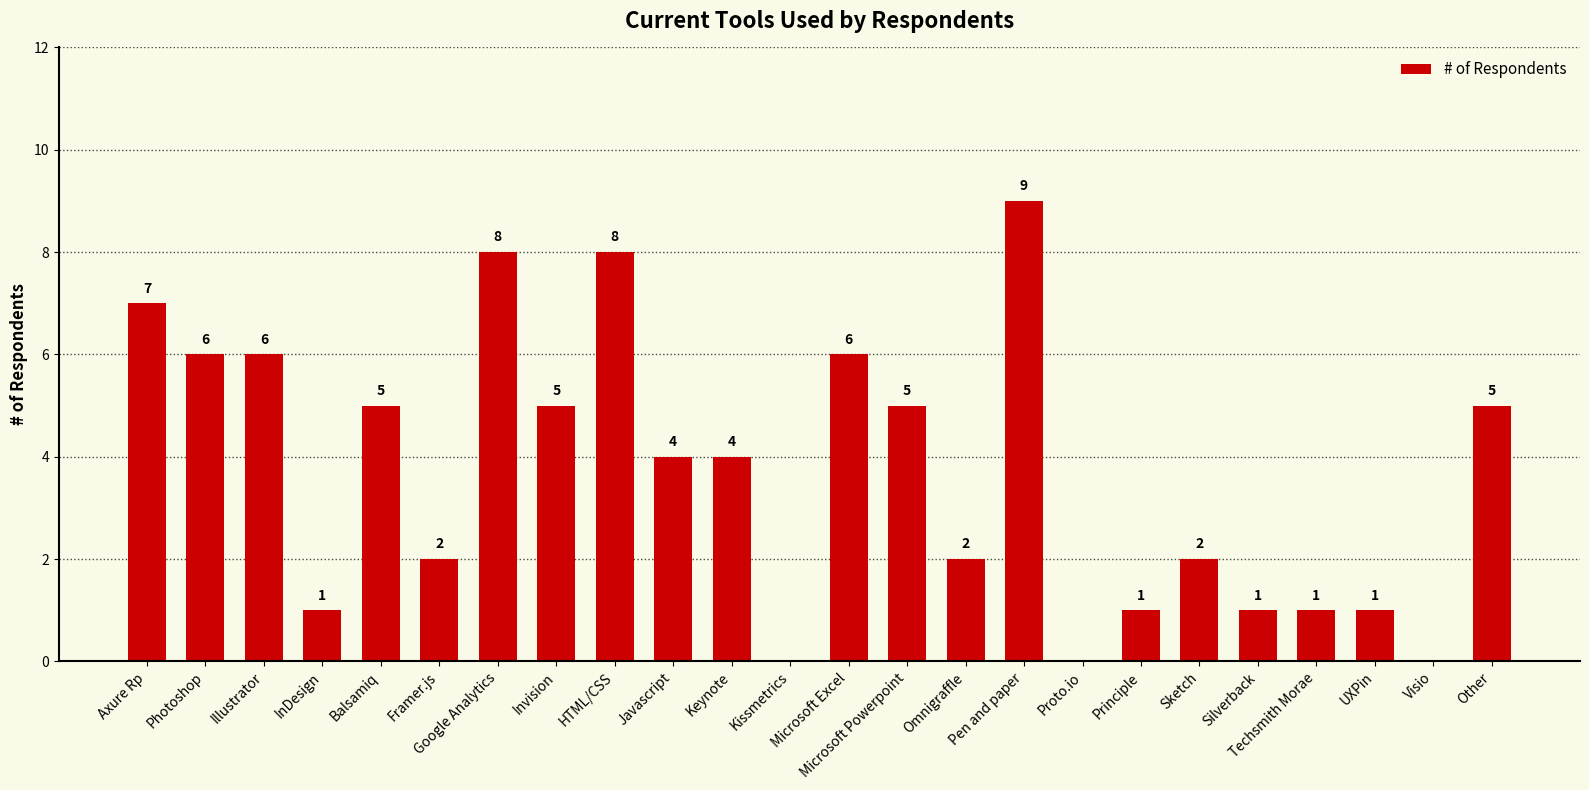

What is the ratio of the value at HTML/CSS to the value at Framer.js?

4.0